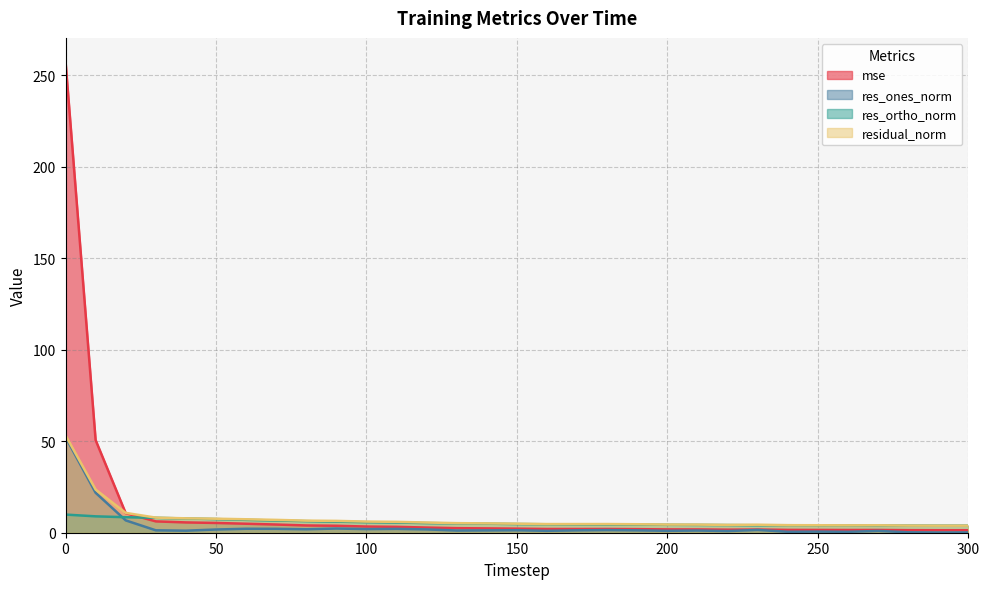

Between 250 and 150, which is larger?

150